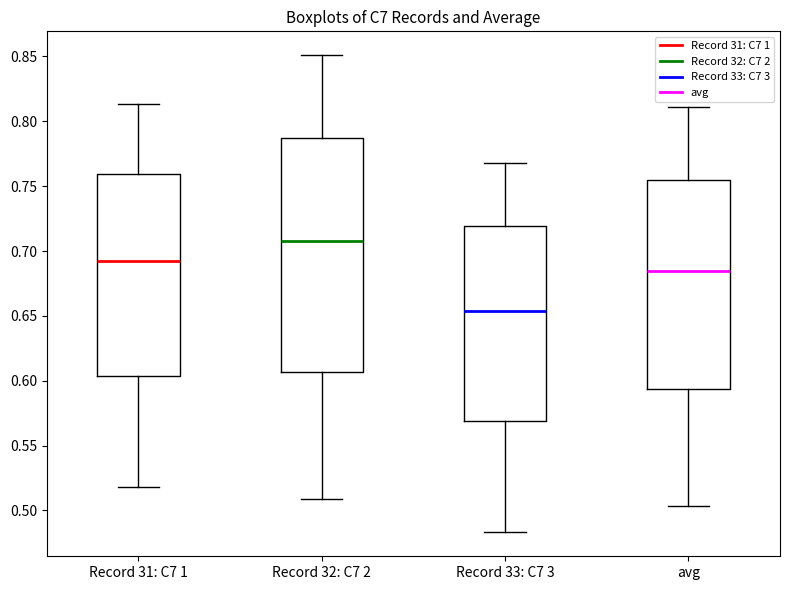

Reading left to right, transcribe this box plot: for each box, give where its median line is, the range the box spans, and where its two whiskers end, as read against the y-axis. The values are not printed on the chart, so give them approximately, as read against the axis.

Record 31: C7 1: median 0.695, box 0.605 to 0.760, whiskers 0.520 to 0.815
Record 32: C7 2: median 0.710, box 0.605 to 0.785, whiskers 0.510 to 0.850
Record 33: C7 3: median 0.655, box 0.570 to 0.720, whiskers 0.485 to 0.770
avg: median 0.685, box 0.595 to 0.755, whiskers 0.505 to 0.810